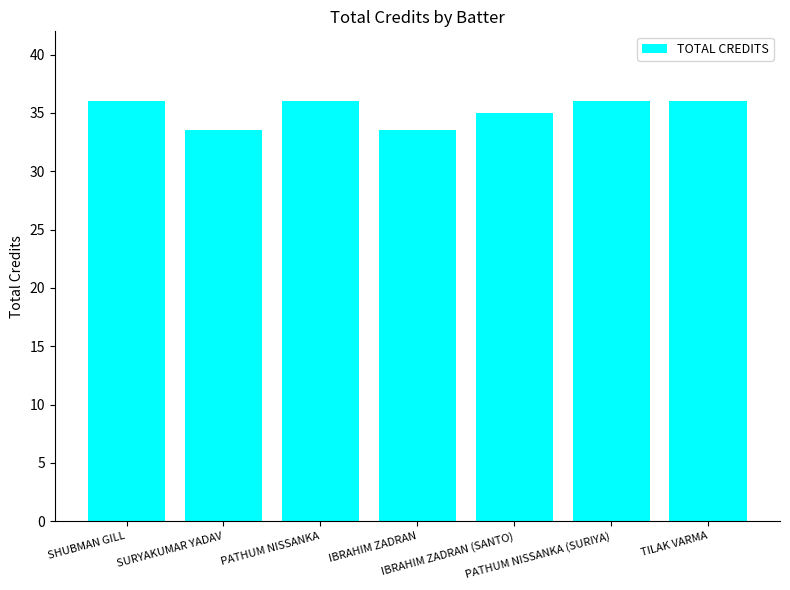

Are the bars grouped side by side (vs. stacked)?

No